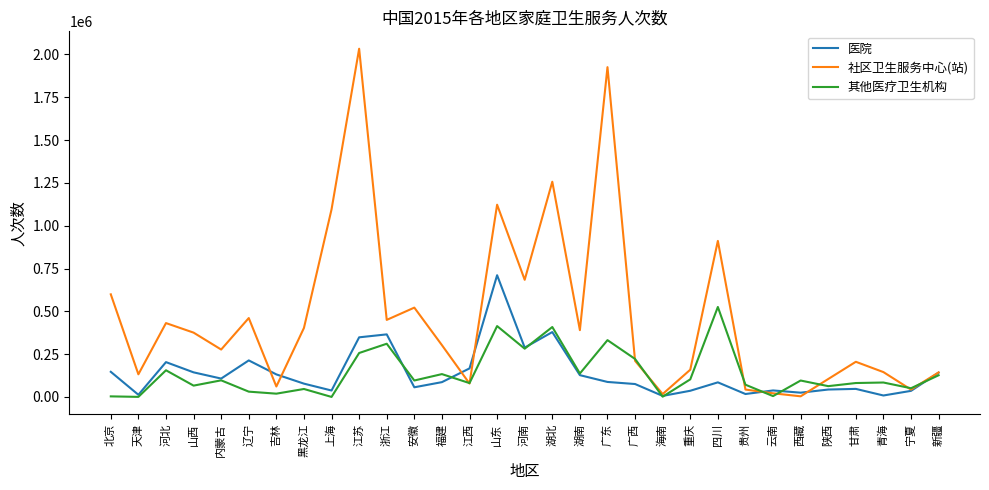

At which label does 社区卫生服务中心(站) reach its peak?

江苏